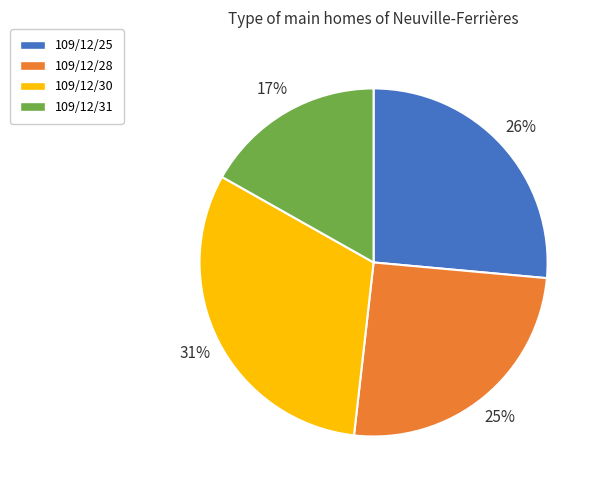

Is it true that 109/12/25 is 26% of the pie?

True